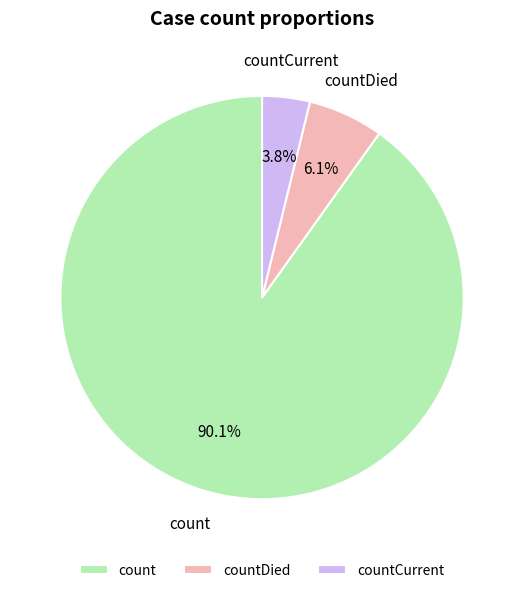

What is the smallest slice in the pie chart?

countCurrent